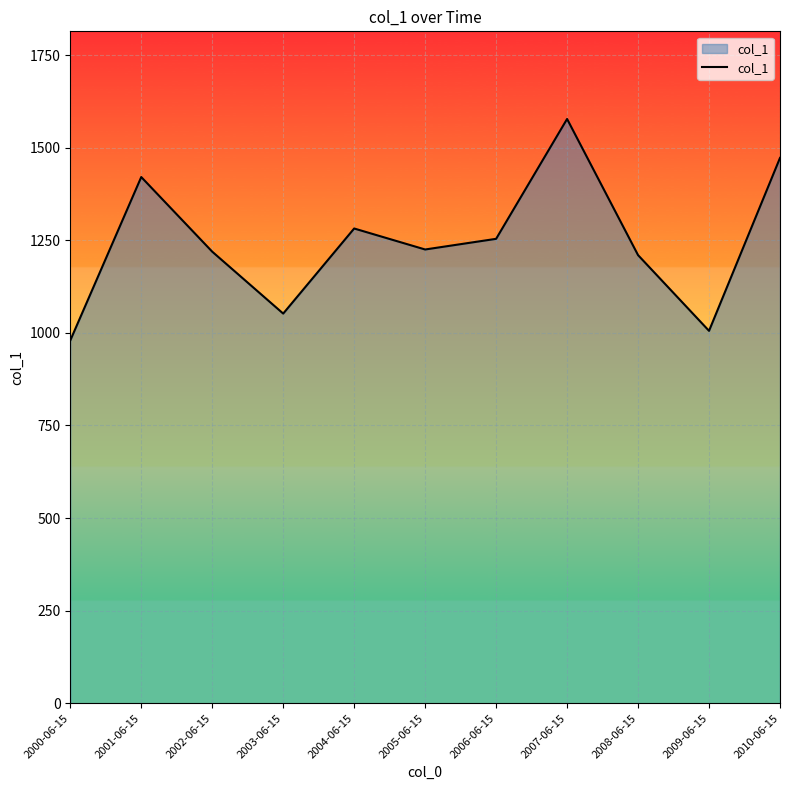

What position from the left is 2006-06-15?

7